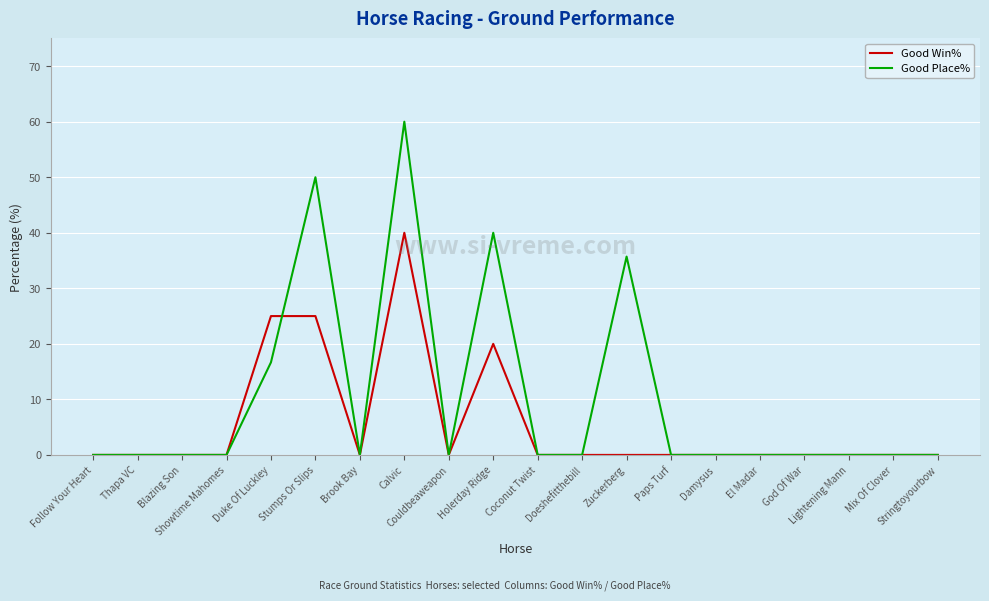

What are all the series names shown in the legend?

Good Win%, Good Place%